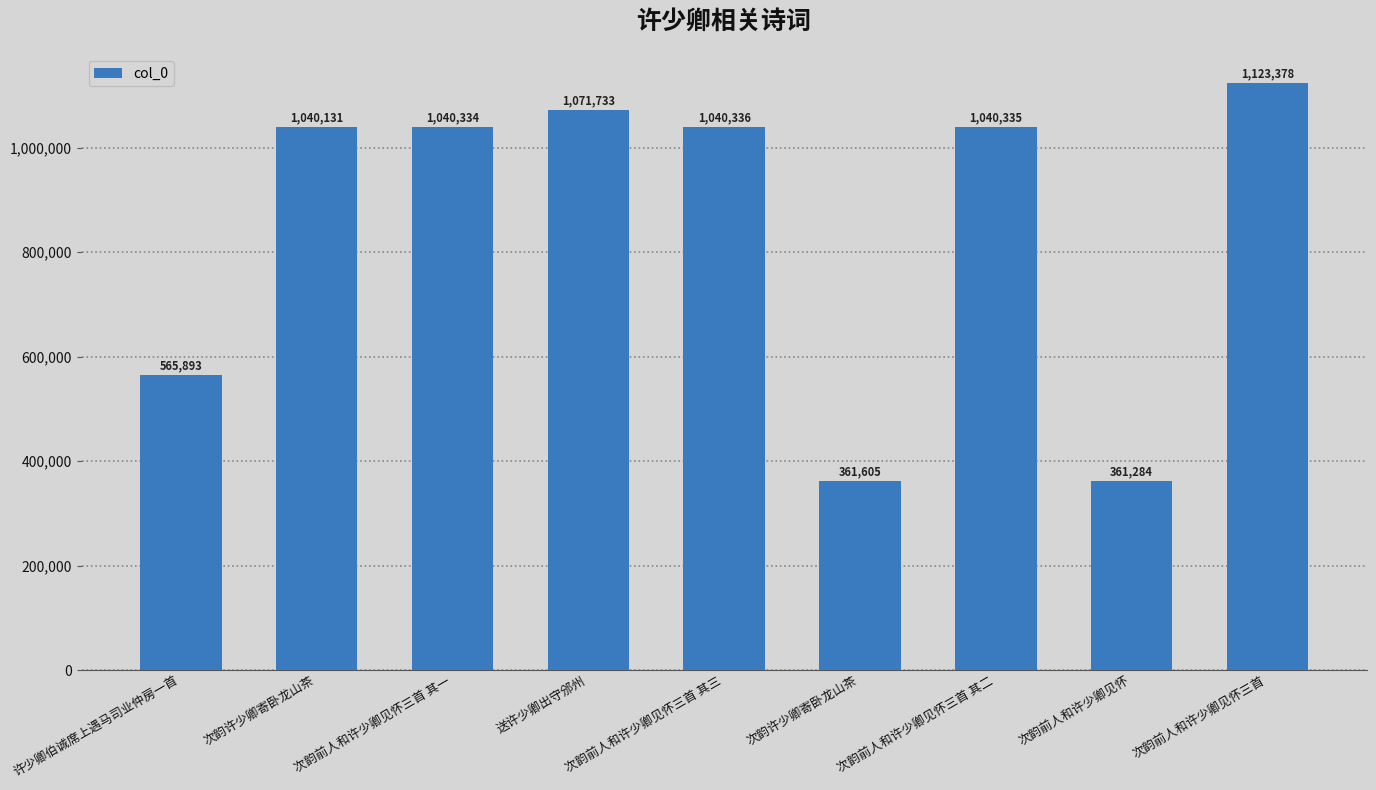

How many data points are less than 1040334?

4